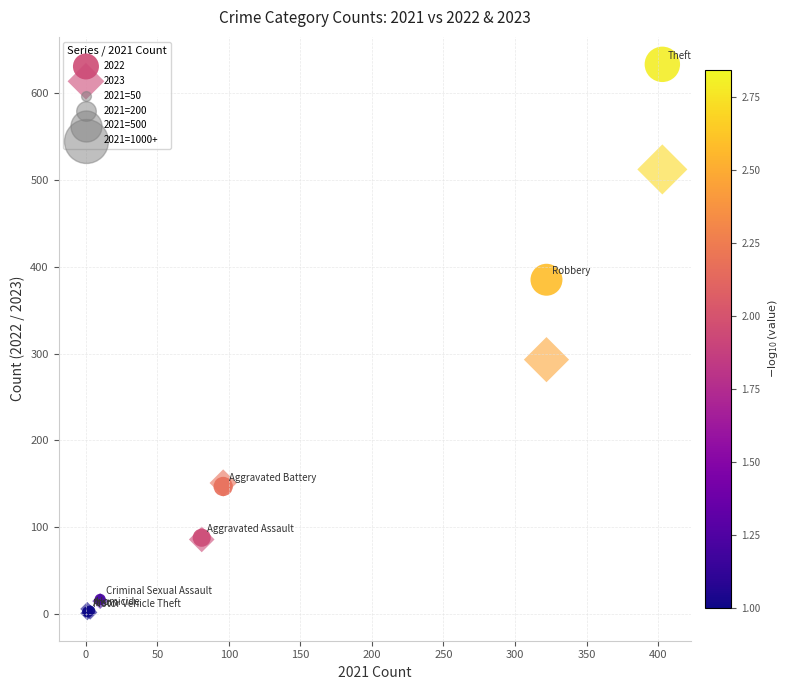

In the 2022 series, what Y value is closest to 317?

385